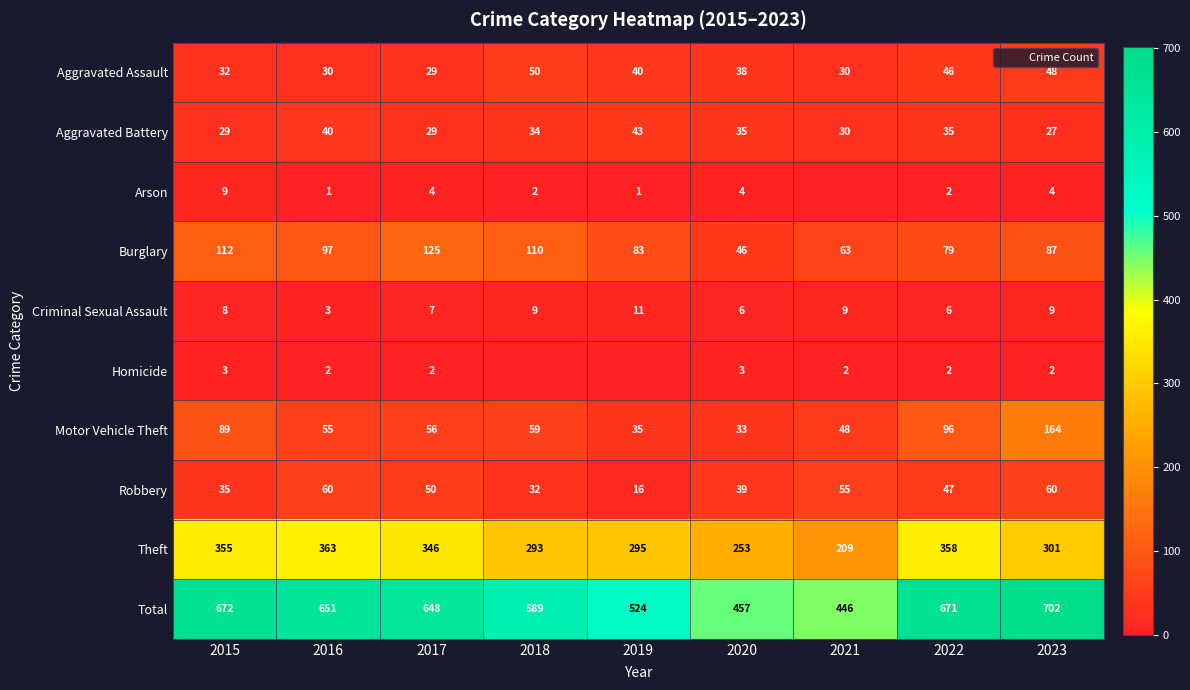

Is it true that Aggravated Battery equals 35 at 2022?

True